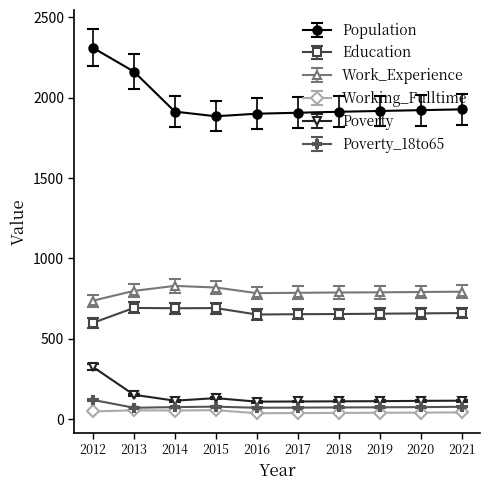

True or false: Working_Fulltime and Population intersect in this chart.

False